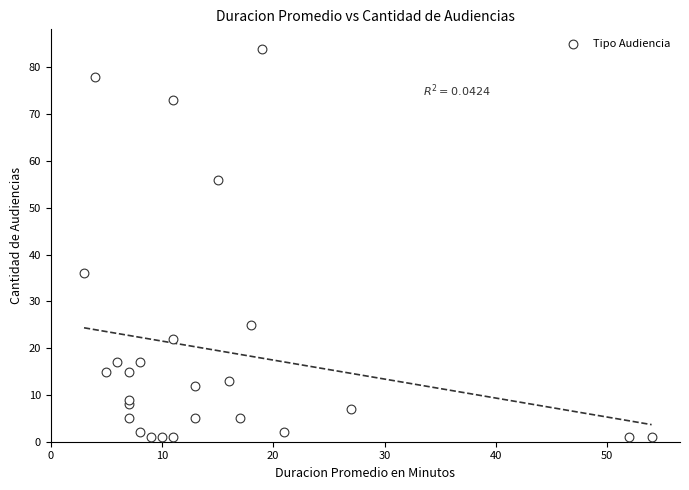

What Y value in the scatter plot is closest to 42?

36